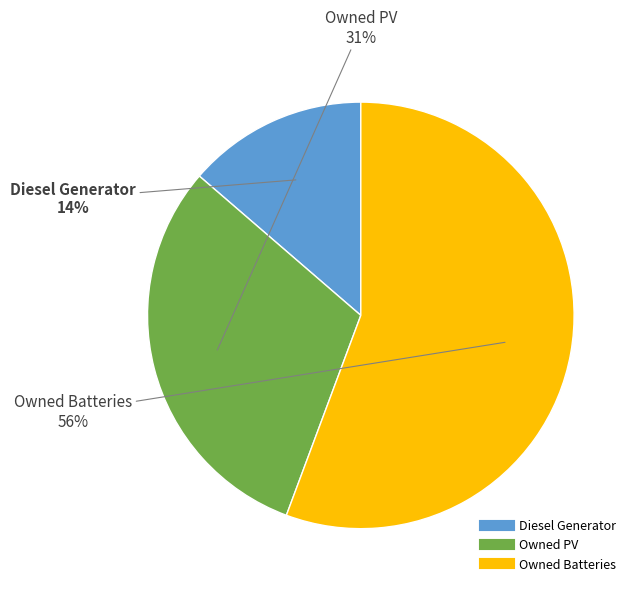

What is the smallest slice in the pie chart?

Diesel Generator